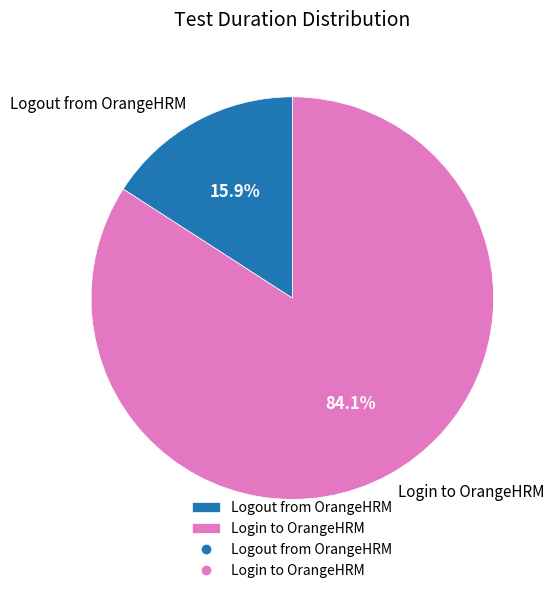

How many segments does this pie chart have?

2